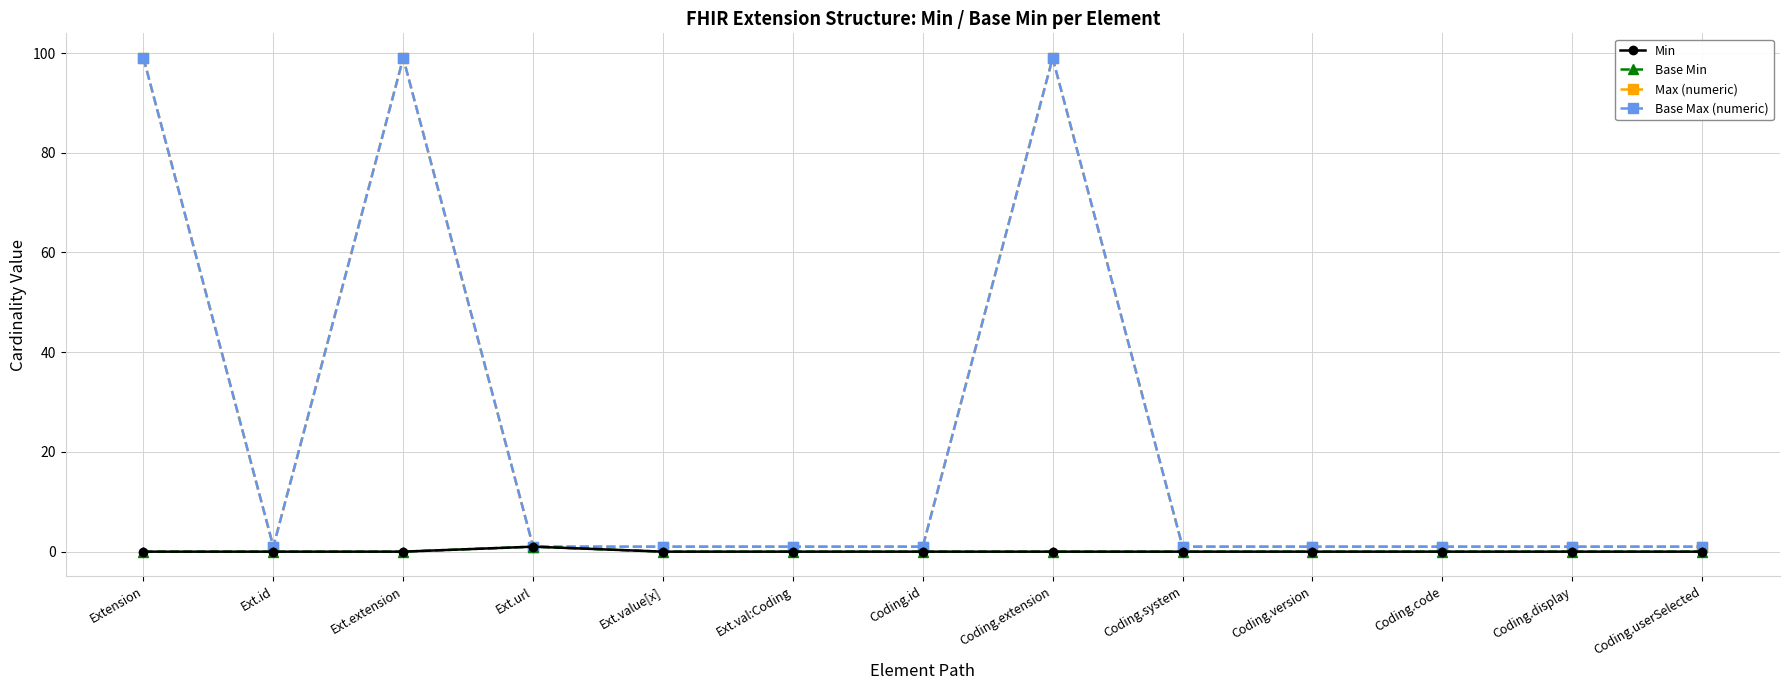

Does the chart have visible grid lines?

Yes